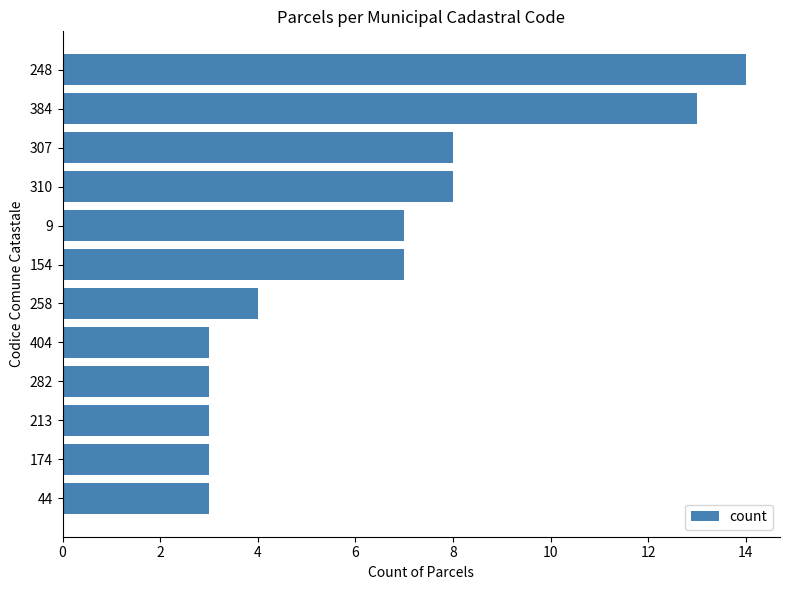

What is the greatest value displayed?

14